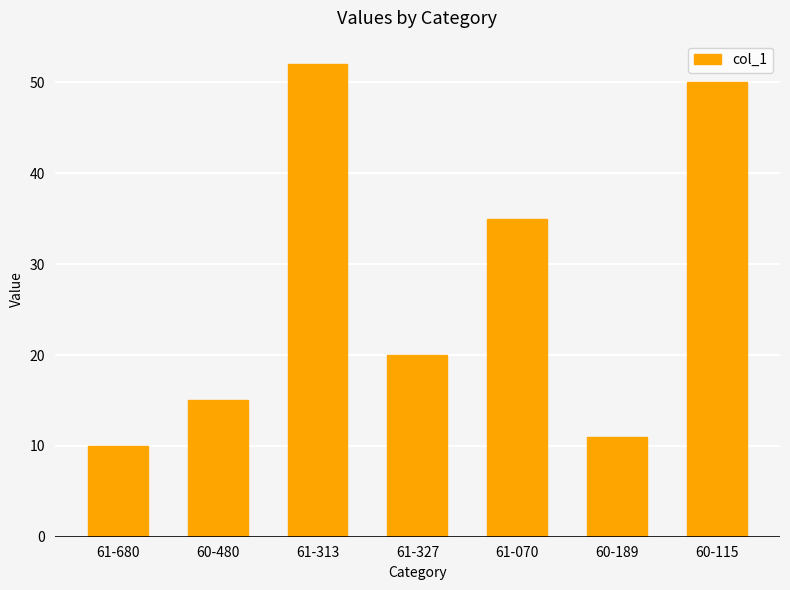

What is the sum of all values?

193